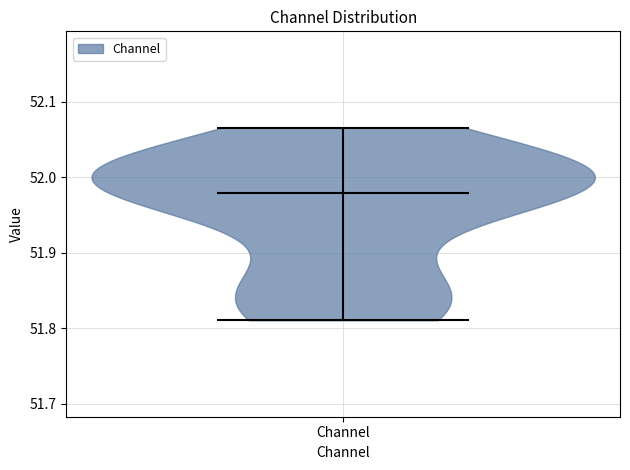

Read this violin plot against the y-axis: where its median line is, and the lowest and highest points the violin reaches. The values are not printed on the chart, so give them approximately, as read against the axis.

median line 51.98, lowest point 51.81, highest point 52.07